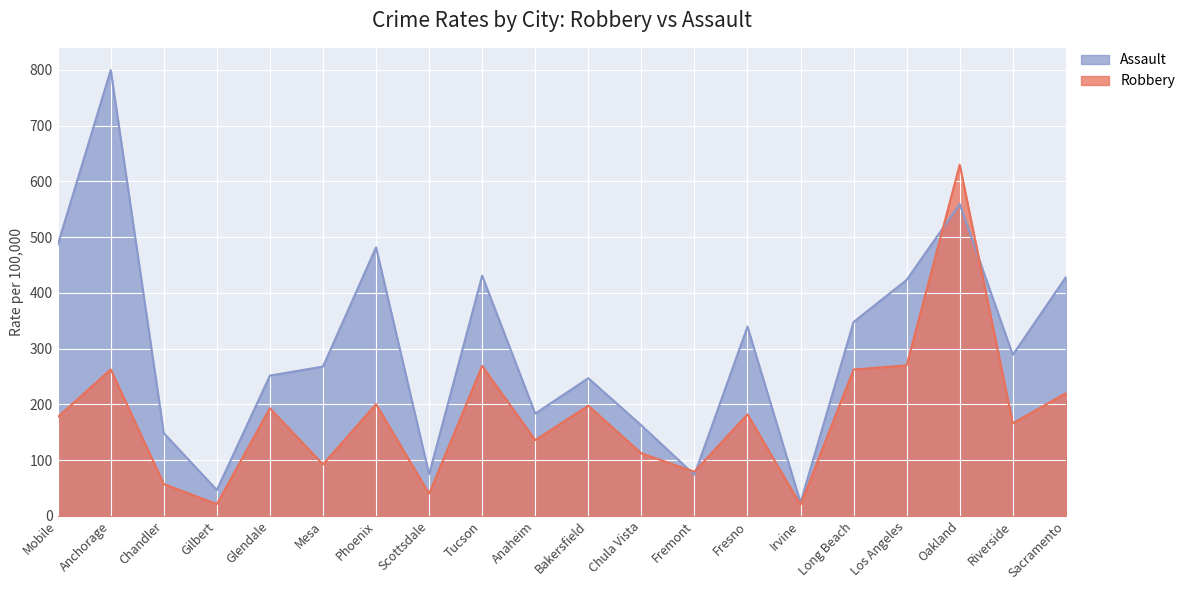

Reading left to right, what are all the values shown in this chart?

Robbery: 177.1	262.7	57.0	21.1	193.0	92.2	200.3	39.7	268.8	135.8	197.6	112.1	79.1	182.0	19.9	262.4	269.9	629.8	165.8	220.0
Assault: 485.9	799.5	148.4	46.3	251.5	267.7	481.6	74.7	430.8	183.4	246.9	162.3	73.6	339.3	23.9	347.7	423.2	559.2	288.7	428.0